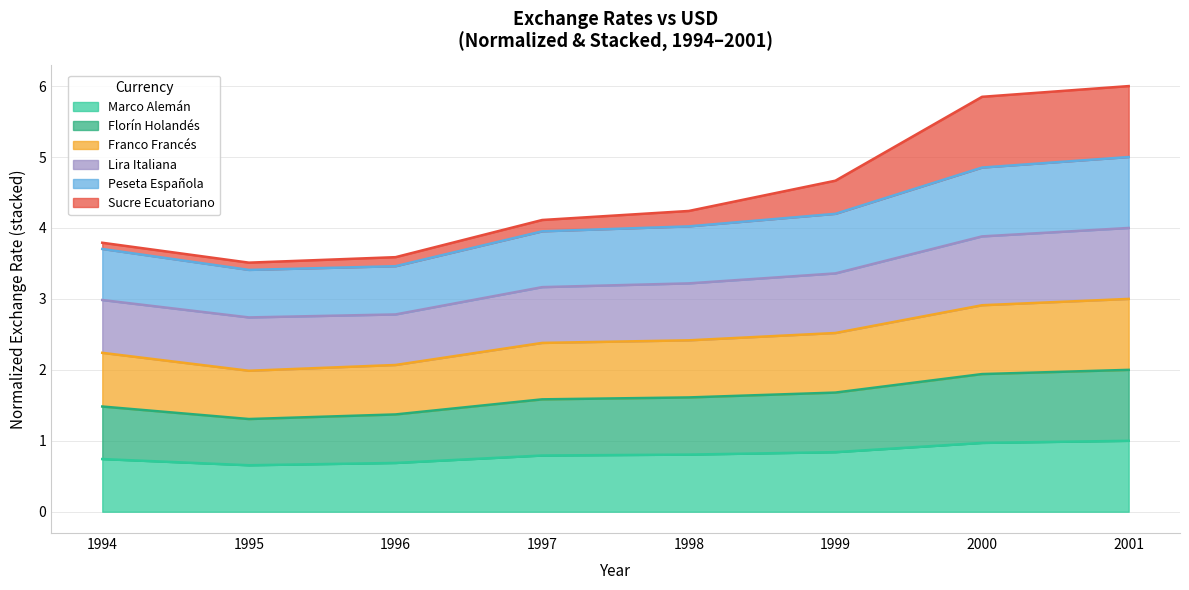

What is the minimum value for Marco Alemán?

0.7